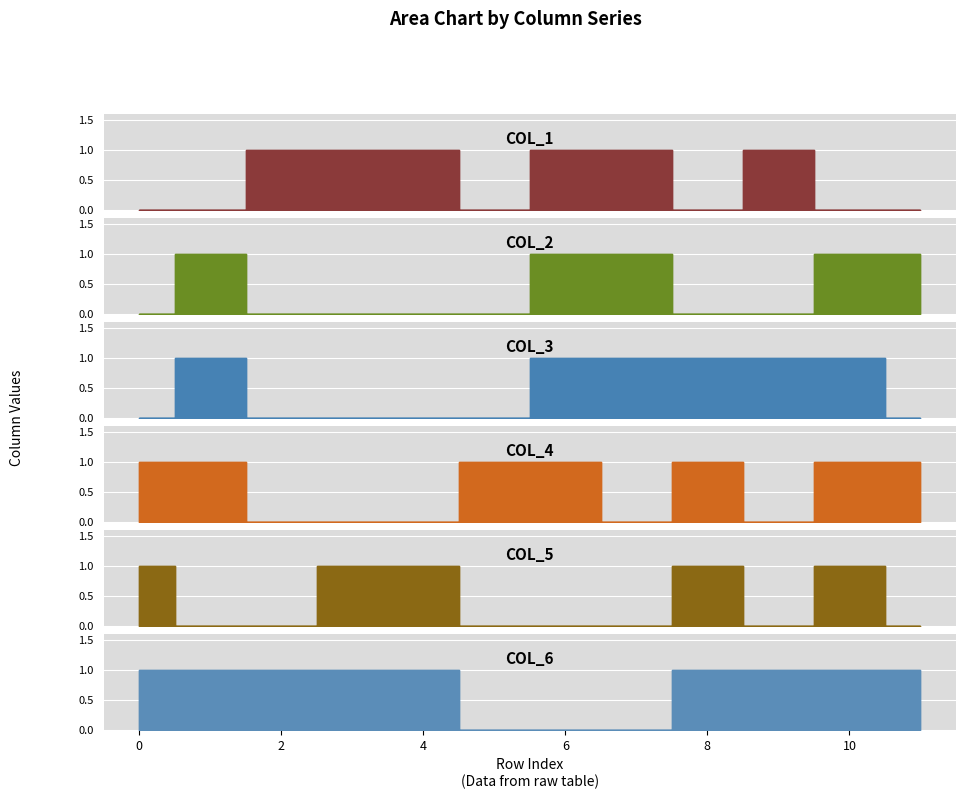

What are all the series names shown in the legend?

col_1, col_2, col_3, col_4, col_5, col_6